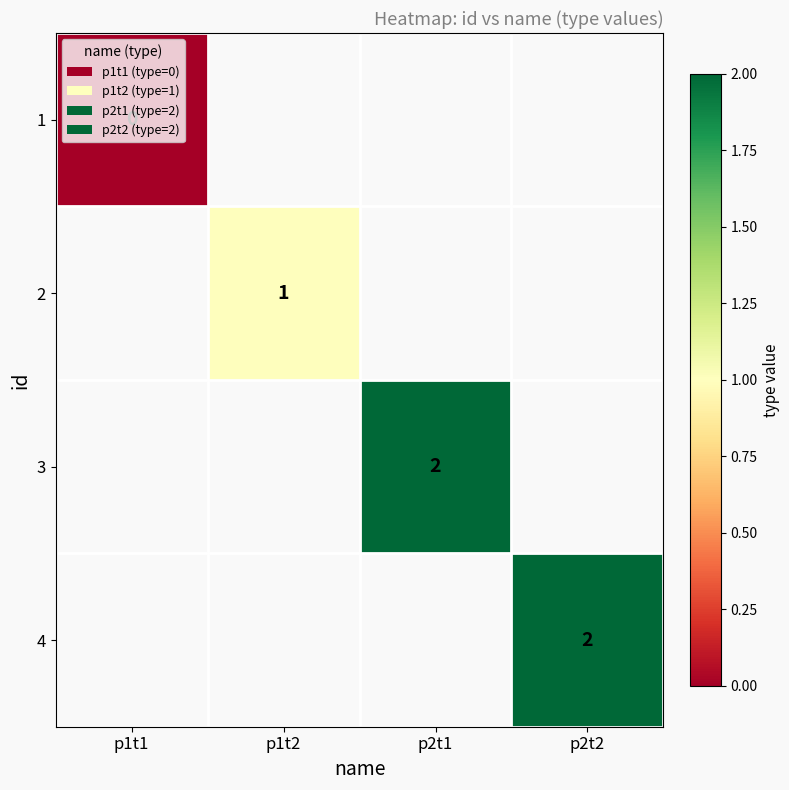

True or false: 3 has a value of 1 at p2t1.

False